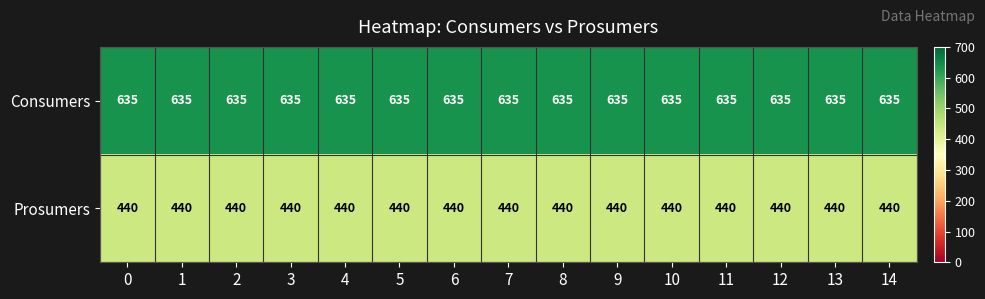

What is the highest value of the Prosumers series?

440